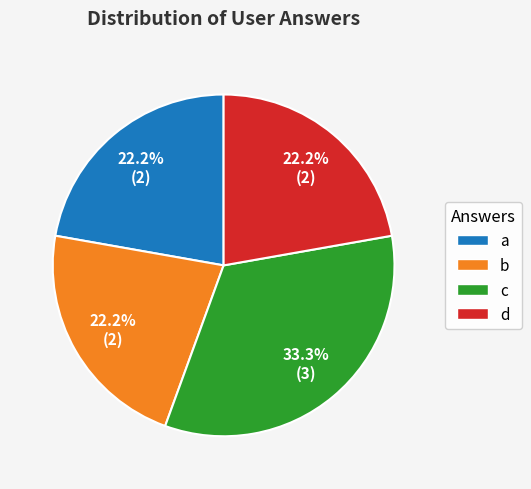

Is d the majority of the pie?

No